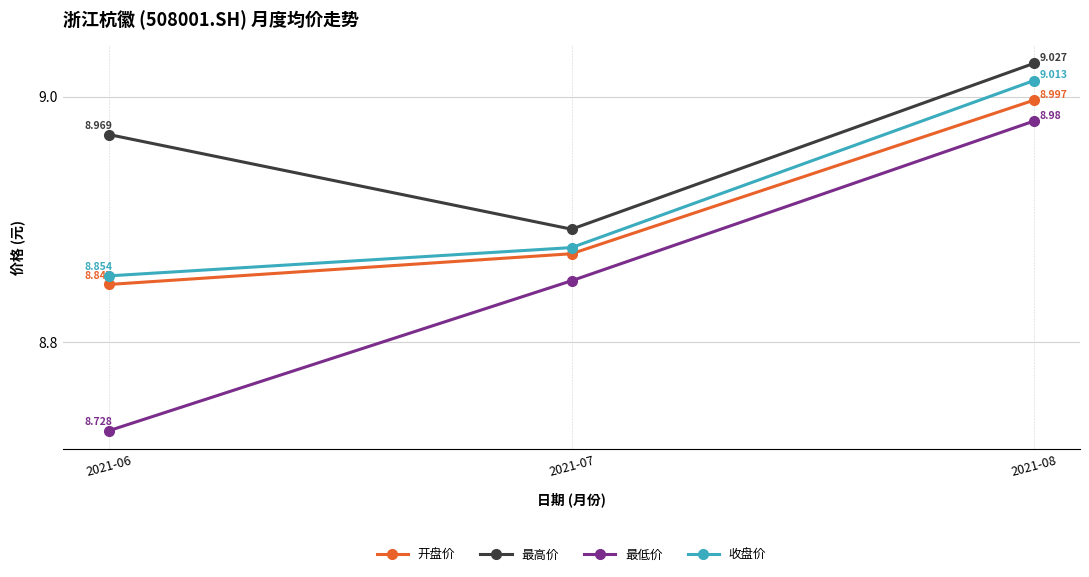

The value of 收盘价 at 2021-08 is 12.0. True or false?

False